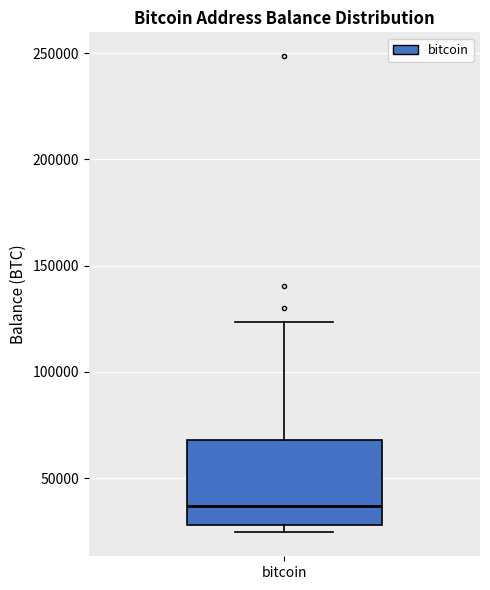

Transcribe this box plot: give where the median line is, the range the box spans, and where the two whiskers end, as read against the y-axis. The values are not printed on the chart, so give them approximately, as read against the axis.

median 35000, box 30000 to 70000, whiskers 25000 to 125000